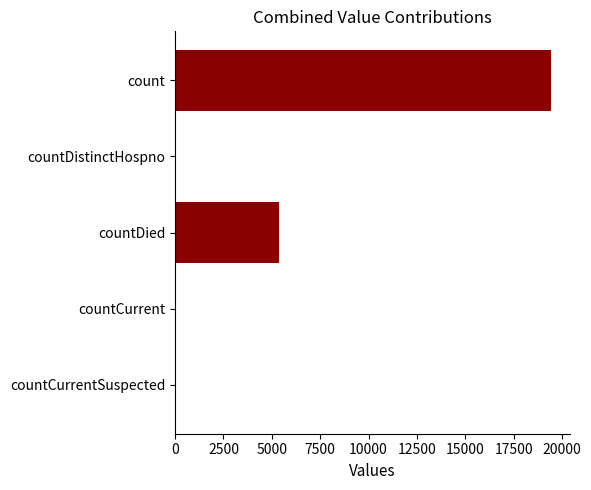

Which has a higher value, countDied or count?

count